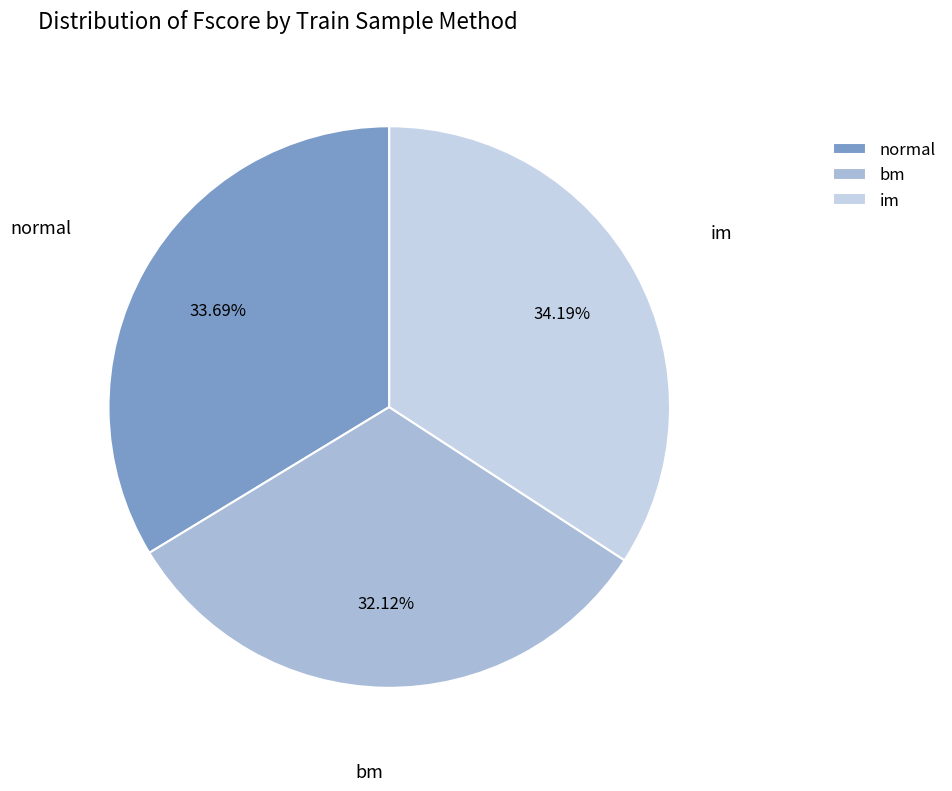

The im slice represents 22% of the pie. True or false?

False